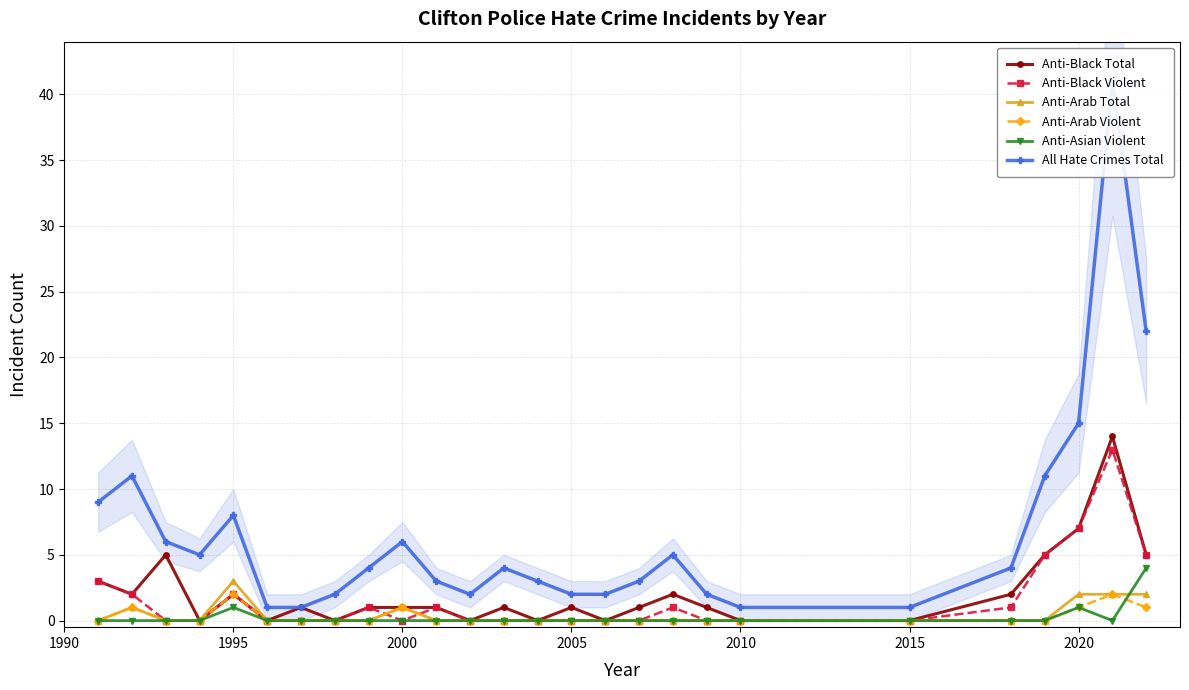

Reading left to right, transcribe all the data shown in this chart.

Anti-Black Total: 3	2	5	0	2	0	1	0	1	1	1	0	1	0	1	0	1	2	1	0	0	2	5	7	14	5
Anti-Black Violent: 3	2	0	0	2	0	0	0	1	0	1	0	0	0	0	0	0	1	0	0	0	1	5	7	13	5
Anti-Arab Total: 0	1	0	0	3	0	0	0	0	1	0	0	0	0	0	0	0	0	0	0	0	0	0	2	2	2
Anti-Arab Violent: 0	1	0	0	2	0	0	0	0	1	0	0	0	0	0	0	0	0	0	0	0	0	0	1	2	1
Anti-Asian Violent: 0	0	0	0	1	0	0	0	0	0	0	0	0	0	0	0	0	0	0	0	0	0	0	1	0	4
All Hate Crimes Total: 9	11	6	5	8	1	1	2	4	6	3	2	4	3	2	2	3	5	2	1	1	4	11	15	41	22